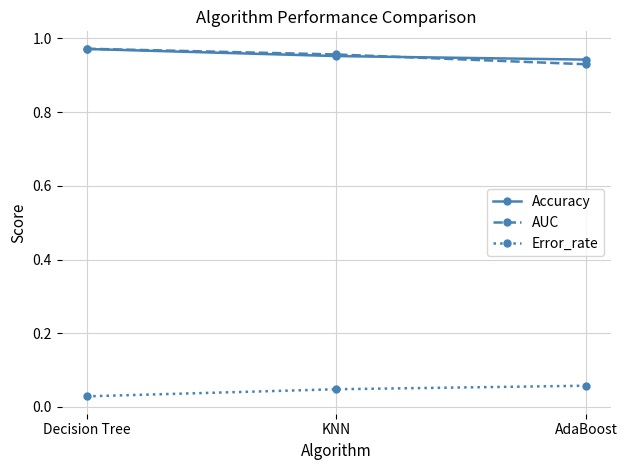

Rank the categories by Accuracy value from lowest to highest.

AdaBoost, KNN, Decision Tree